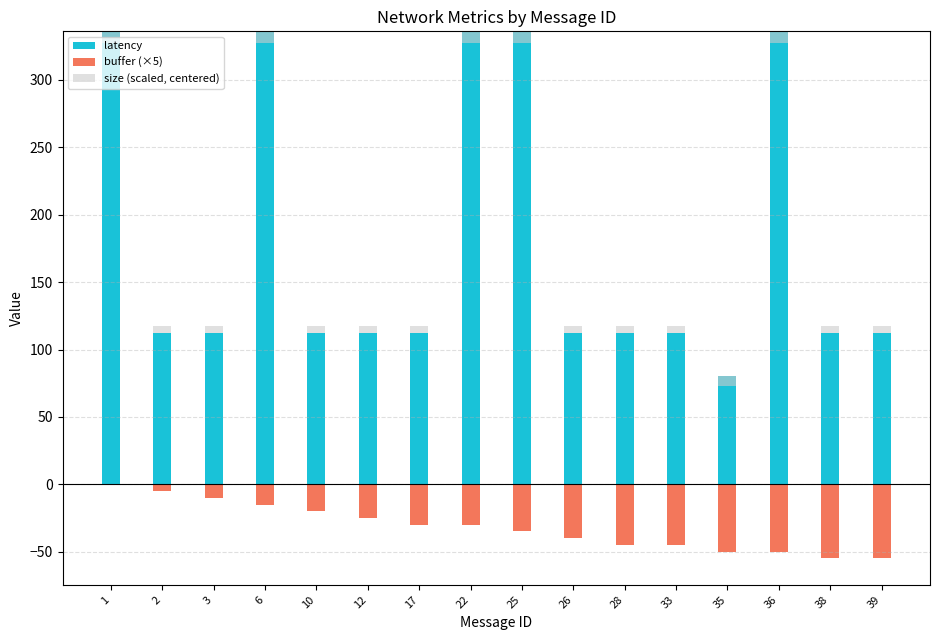

What is the value of the latency bar at the 6th from the left?

112.0